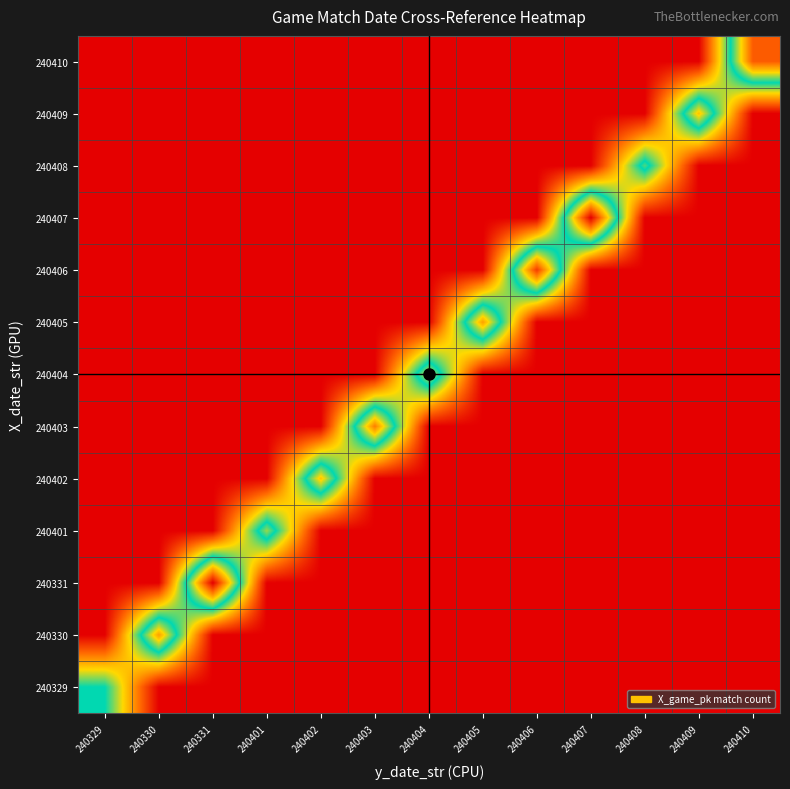

Reading left to right, transcribe all the data shown in this chart.

240329: 240329=10	240330=0	240331=0	240401=0	240402=0	240403=0	240404=0	240405=0	240406=0	240407=0	240408=0	240409=0	240410=0
240330: 240329=0	240330=15	240331=0	240401=0	240402=0	240403=0	240404=0	240405=0	240406=0	240407=0	240408=0	240409=0	240410=0
240331: 240329=0	240330=0	240331=20	240401=0	240402=0	240403=0	240404=0	240405=0	240406=0	240407=0	240408=0	240409=0	240410=0
240401: 240329=0	240330=0	240331=0	240401=12	240402=0	240403=0	240404=0	240405=0	240406=0	240407=0	240408=0	240409=0	240410=0
240402: 240329=0	240330=0	240331=0	240401=0	240402=14	240403=0	240404=0	240405=0	240406=0	240407=0	240408=0	240409=0	240410=0
240403: 240329=0	240330=0	240331=0	240401=0	240402=0	240403=16	240404=0	240405=0	240406=0	240407=0	240408=0	240409=0	240410=0
240404: 240329=0	240330=0	240331=0	240401=0	240402=0	240403=0	240404=13	240405=0	240406=0	240407=0	240408=0	240409=0	240410=0
240405: 240329=0	240330=0	240331=0	240401=0	240402=0	240403=0	240404=0	240405=15	240406=0	240407=0	240408=0	240409=0	240410=0
240406: 240329=0	240330=0	240331=0	240401=0	240402=0	240403=0	240404=0	240405=0	240406=18	240407=0	240408=0	240409=0	240410=0
240407: 240329=0	240330=0	240331=0	240401=0	240402=0	240403=0	240404=0	240405=0	240406=0	240407=20	240408=0	240409=0	240410=0
240408: 240329=0	240330=0	240331=0	240401=0	240402=0	240403=0	240404=0	240405=0	240406=0	240407=0	240408=11	240409=0	240410=0
240409: 240329=0	240330=0	240331=0	240401=0	240402=0	240403=0	240404=0	240405=0	240406=0	240407=0	240408=0	240409=14	240410=0
240410: 240329=0	240330=0	240331=0	240401=0	240402=0	240403=0	240404=0	240405=0	240406=0	240407=0	240408=0	240409=0	240410=17